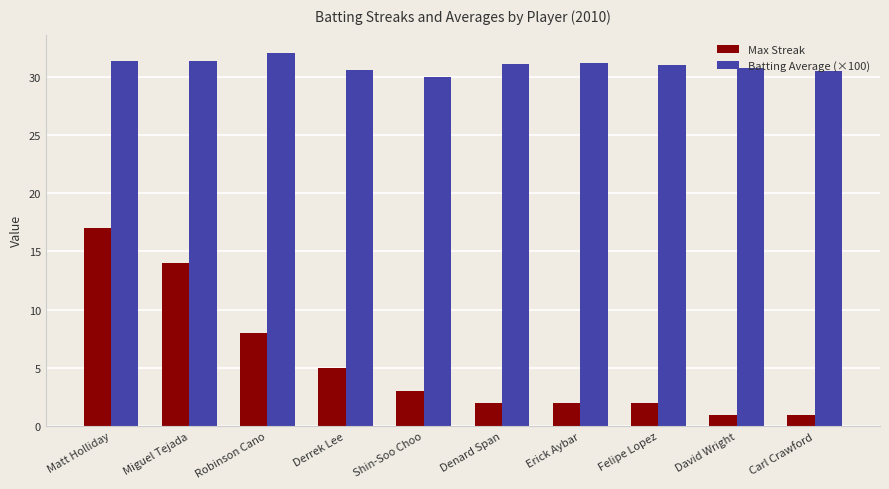

What is the label of the 2nd bar from the right?

David Wright